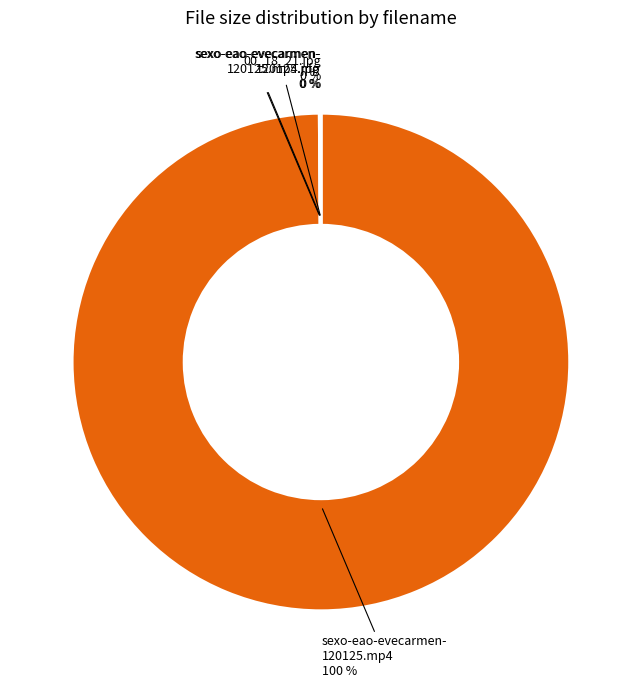

To the nearest percent, what is the difference between the largest and smallest slice percentages?

100%